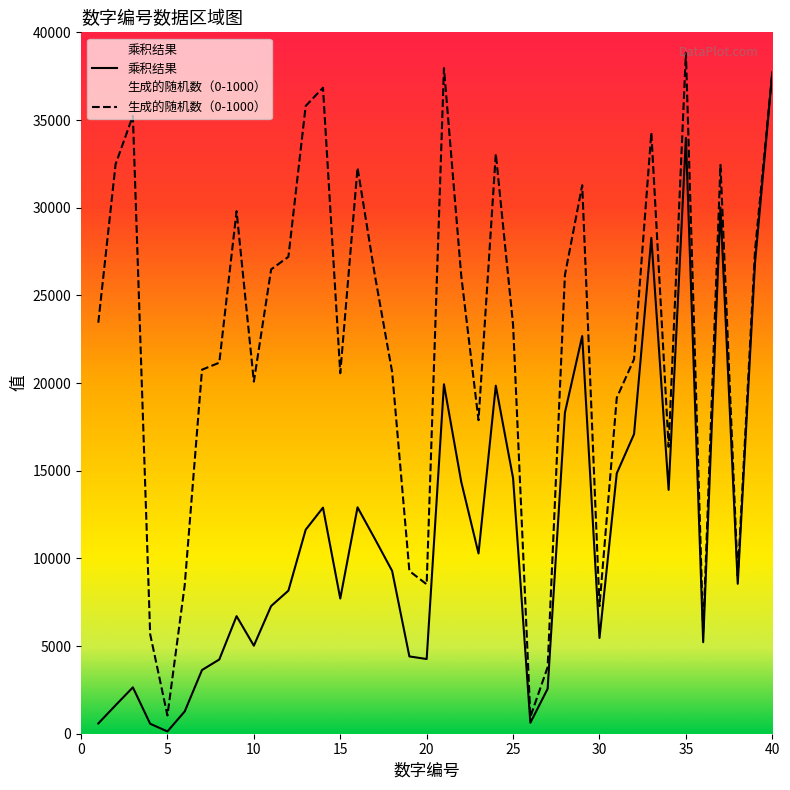

The 生成的随机数（0-1000） series shows 27283 at 7. True or false?

False